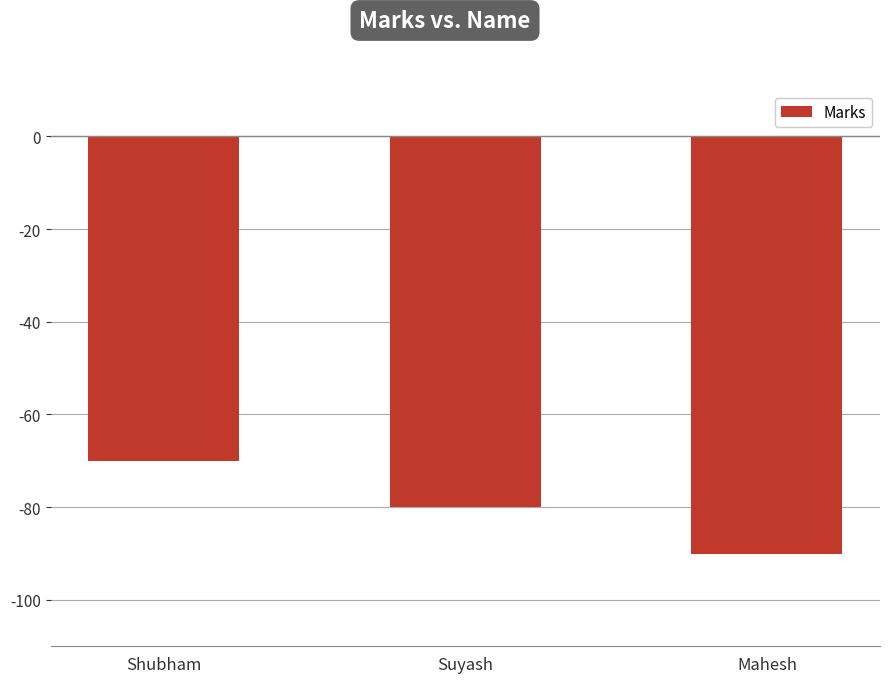

Which category has the highest value across all series?

Shubham